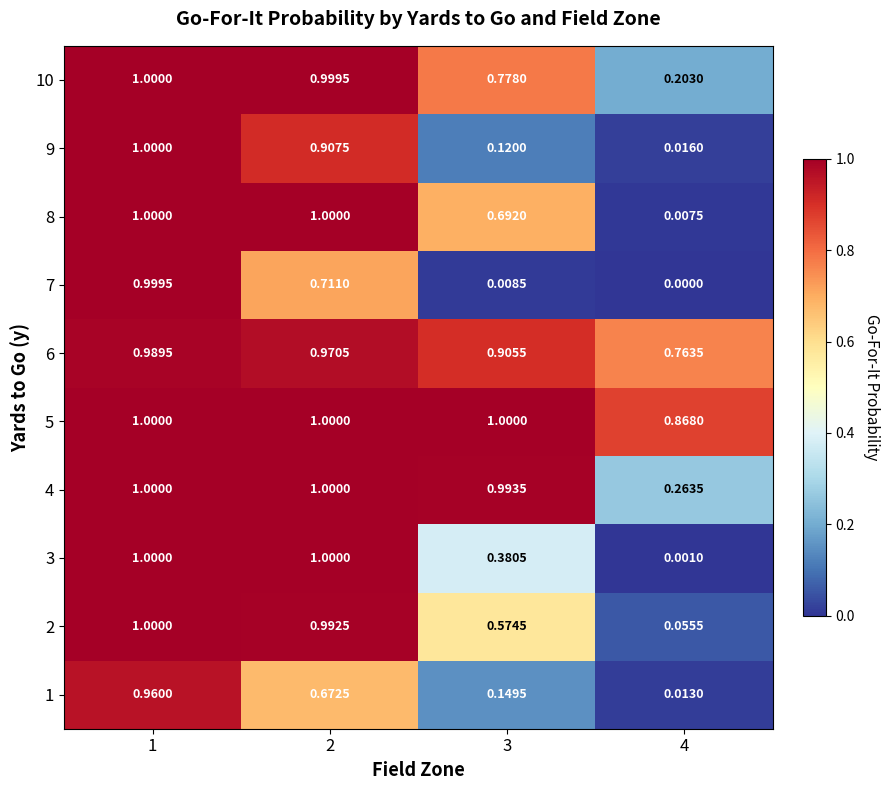

Is the value of 4 at 2 greater than the value of 8 at 4?

Yes